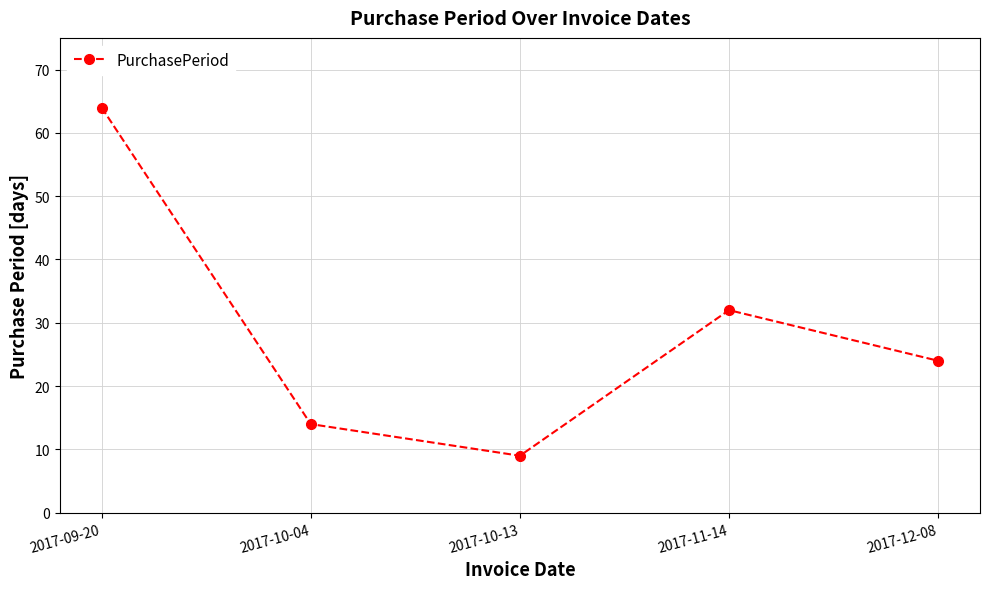

Between 2017-09-20 and 2017-10-13, which is larger?

2017-09-20